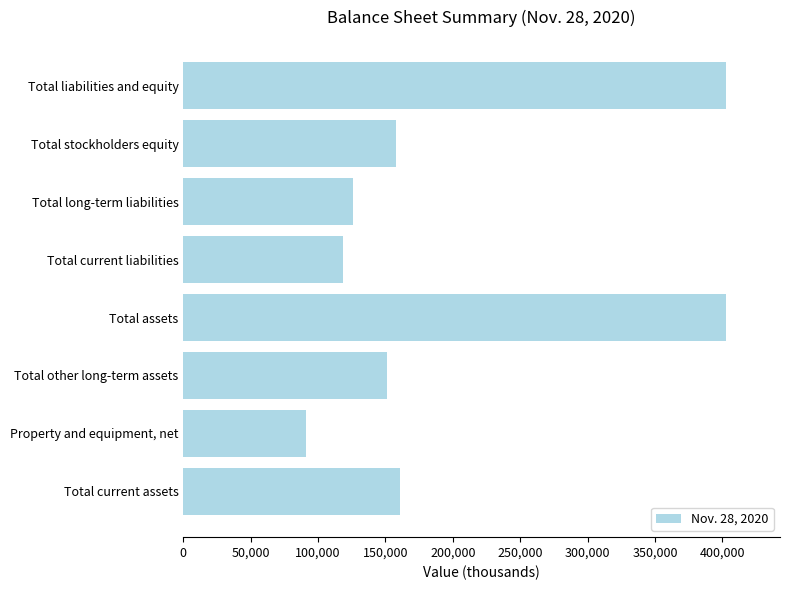

Reading bottom to top, extract all data points from this chart.

Total current assets=160678	Property and equipment, net=90917	Total other long-term assets=150954	Total assets=402549	Total current liabilities=118371	Total long-term liabilities=126148	Total stockholders equity=158030	Total liabilities and equity=402549